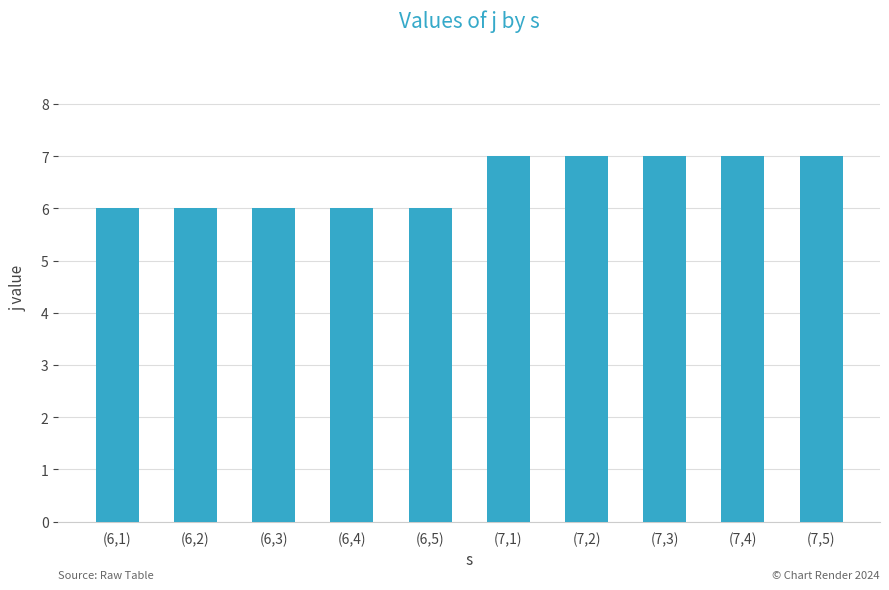

The value at (6,4) is 2. True or false?

False